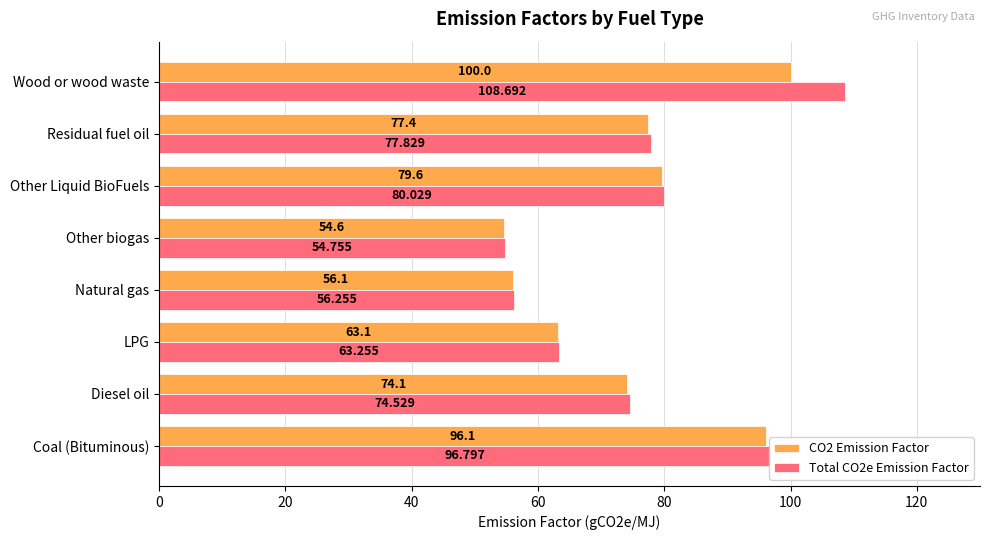

Which category has the highest value in the CO2 Emission Factor series?

Wood or wood waste